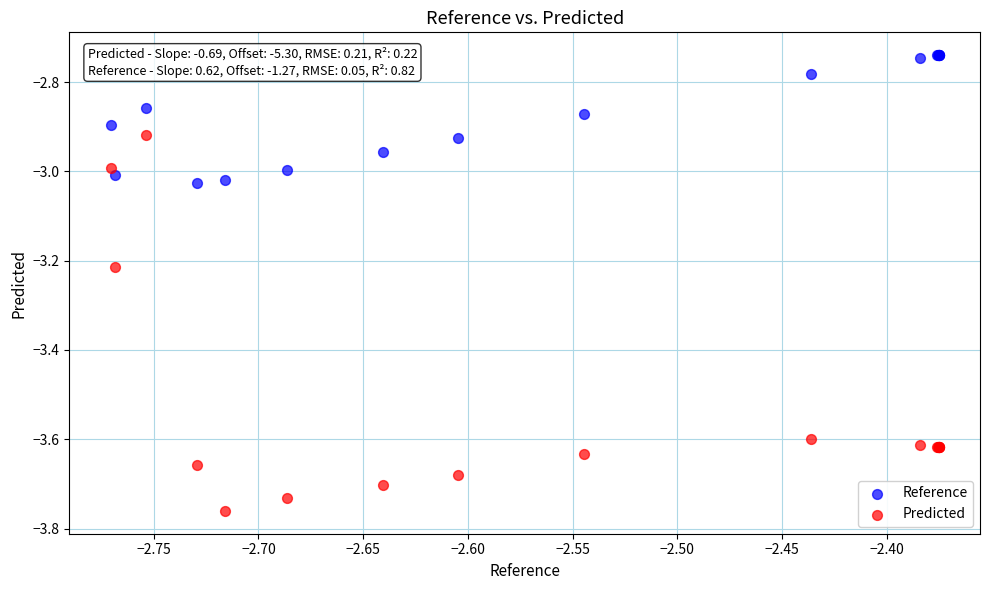

Which series reaches the minimum Y coordinate?

Predicted